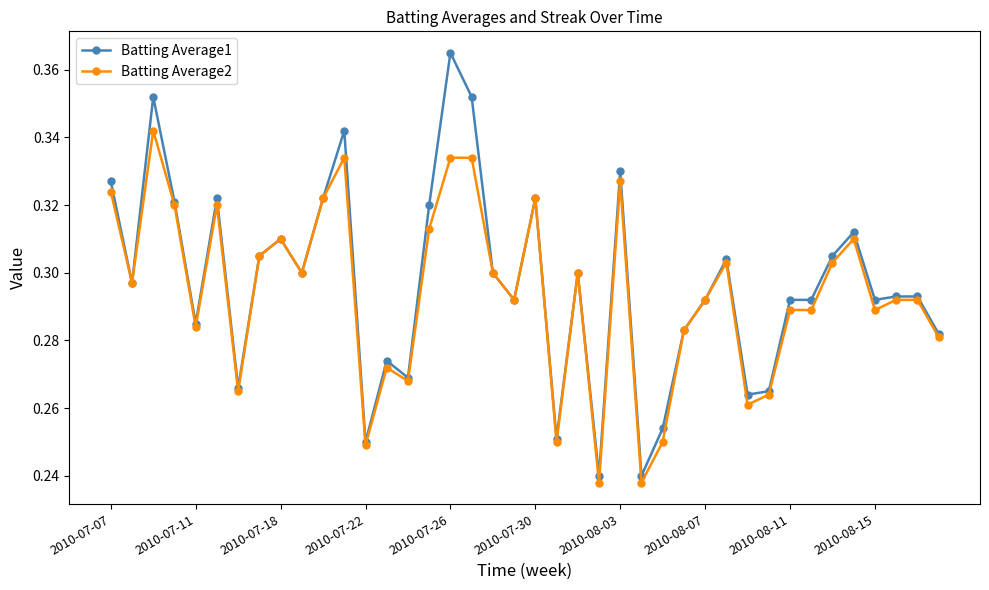

How many Batting Average1 values are between 0 and 1?

40